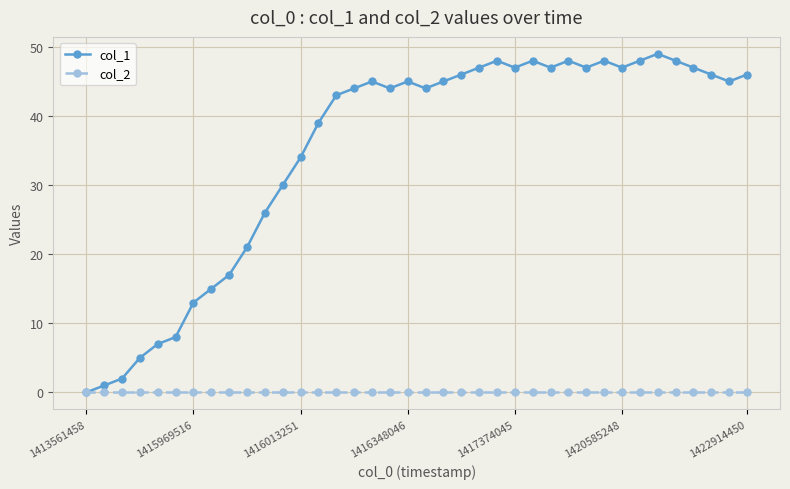

Which series has the largest total across all categories?

col_1